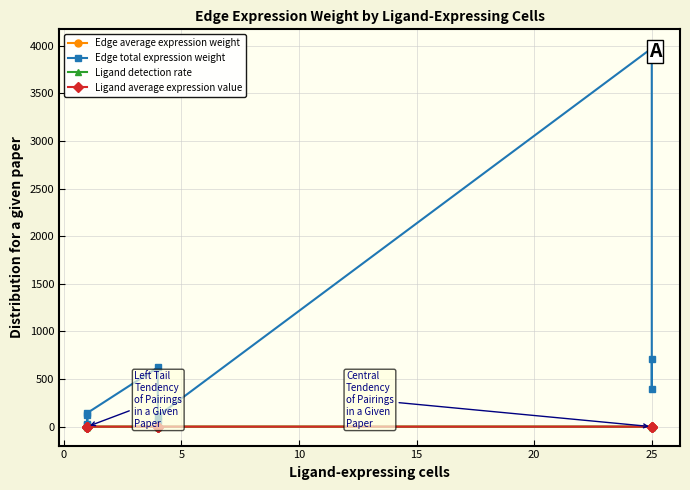

How many Ligand average expression value values are between 0 and 1?

10